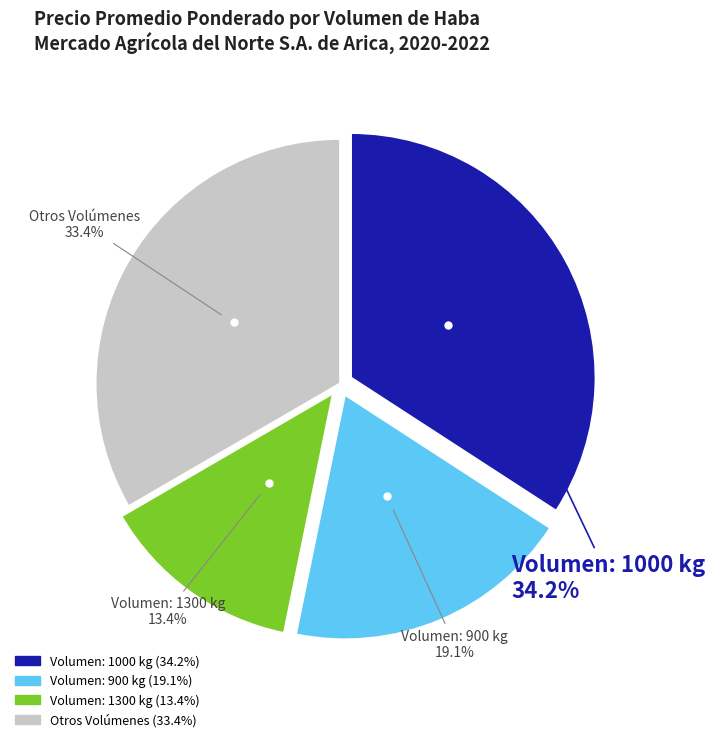

Is there any slice that represents more than half of the pie?

No